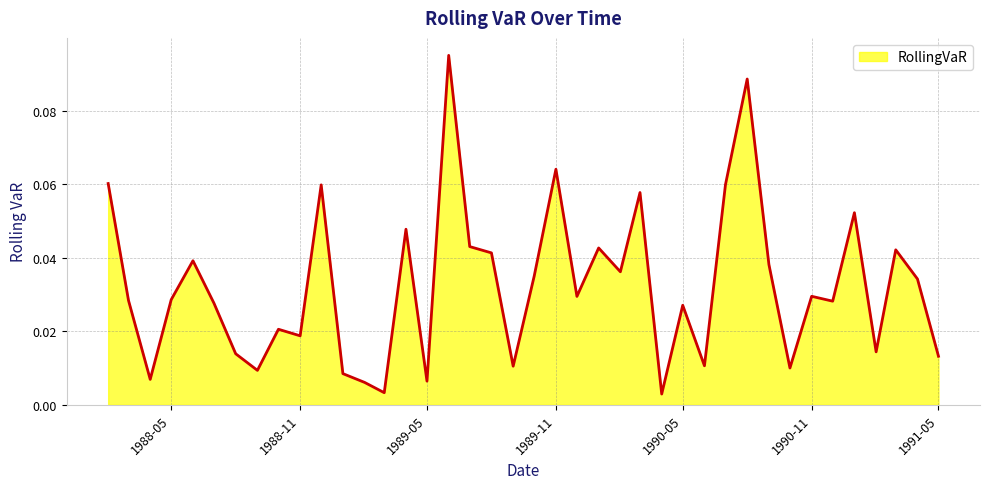

Count the number of data series in this chart.

1